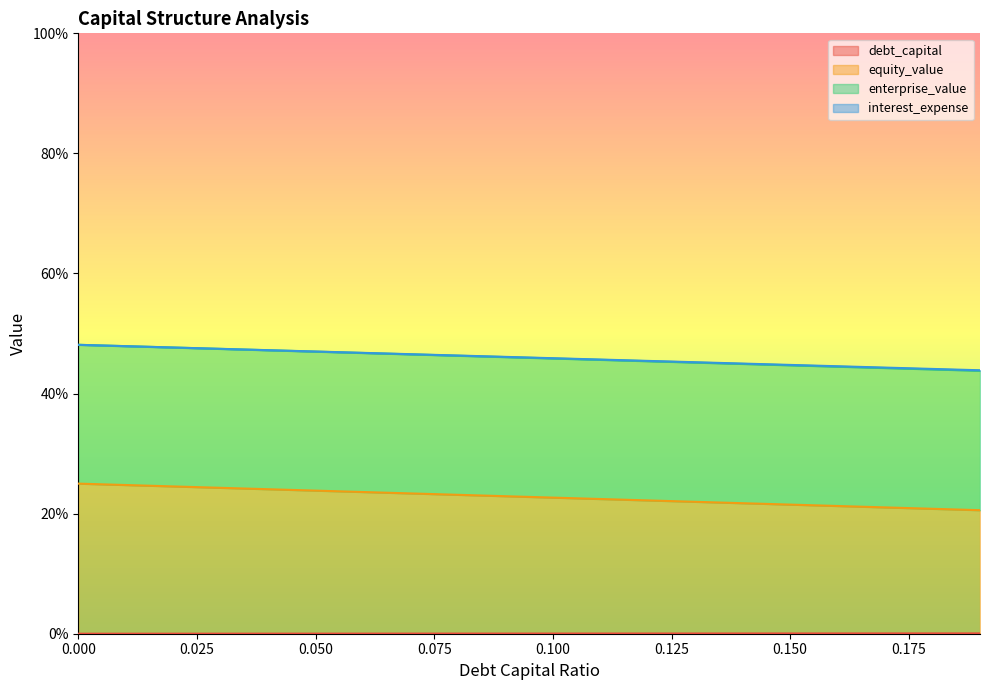

Is the value of debt_capital at 0.05 greater than the value of interest_expense at 0.18?

No